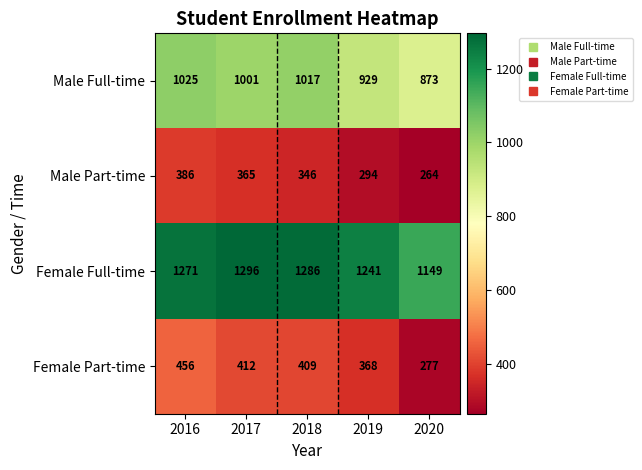

The Female Part-time series shows 103 at 2018. True or false?

False